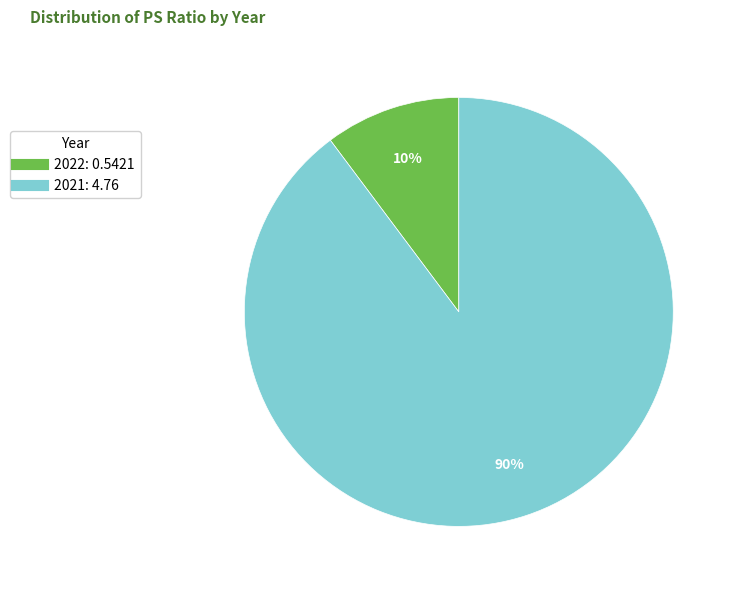

What is the majority slice?

2021